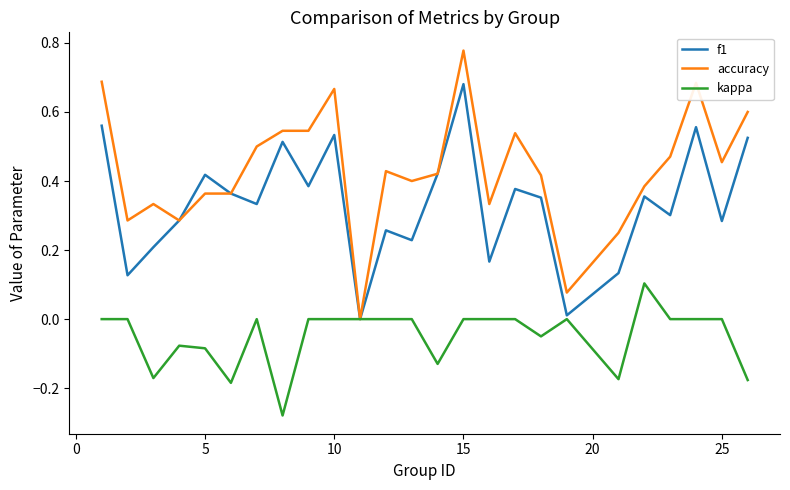

Rank the series by their average value, from lowest to highest.

kappa, f1, accuracy